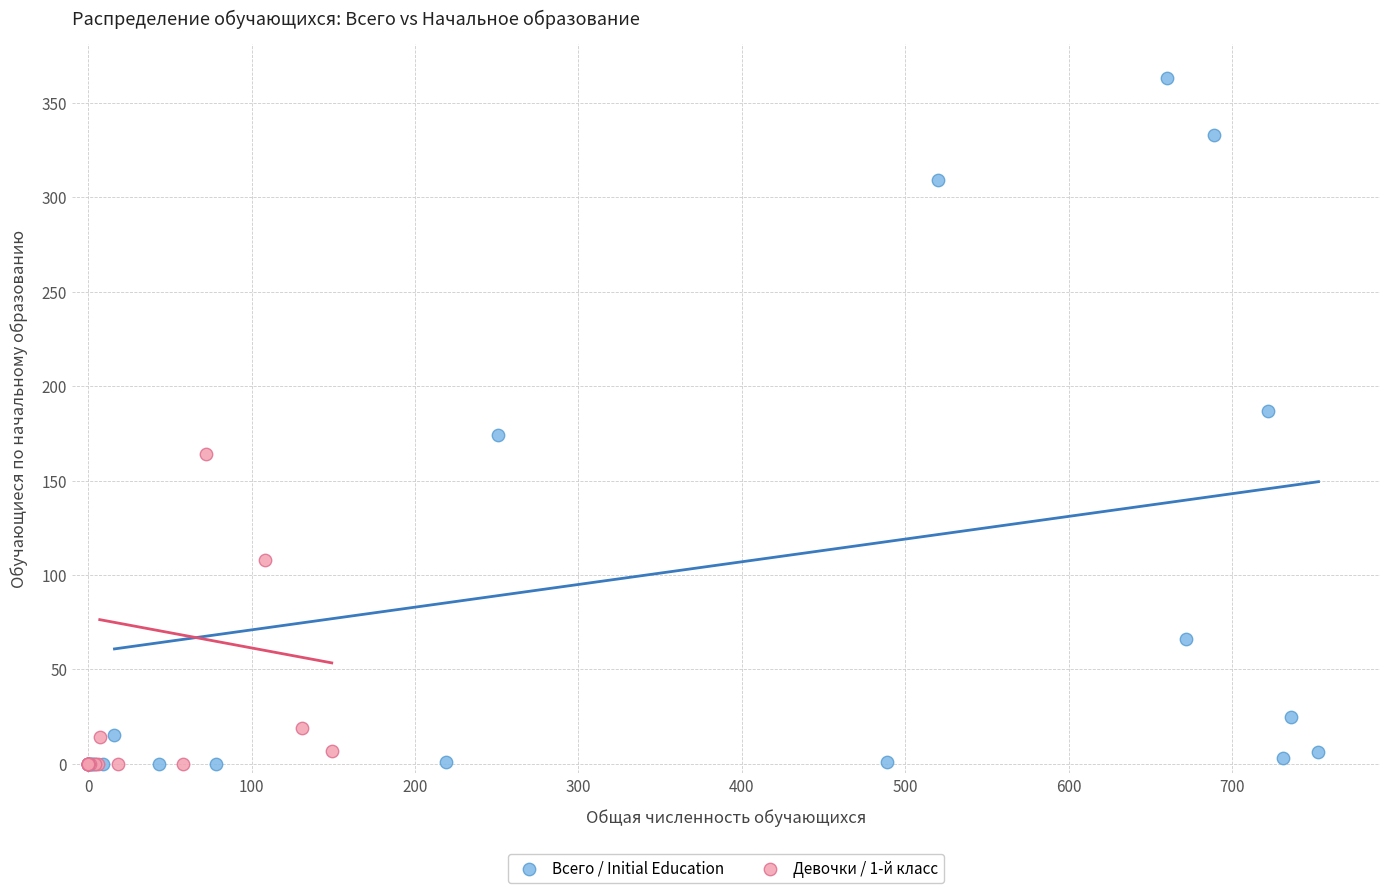

What are all the series names shown in the legend?

Всего / Initial Education, Девочки / 1-й класс